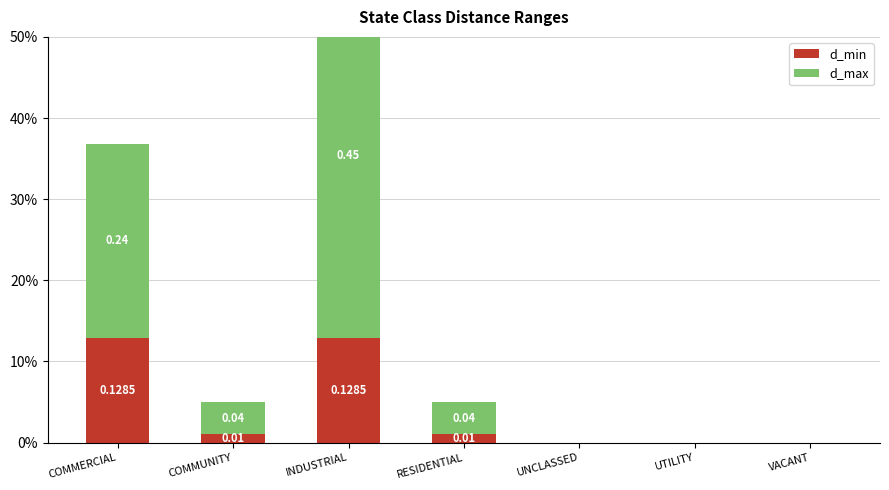

Which series has the largest total across all categories?

d_max